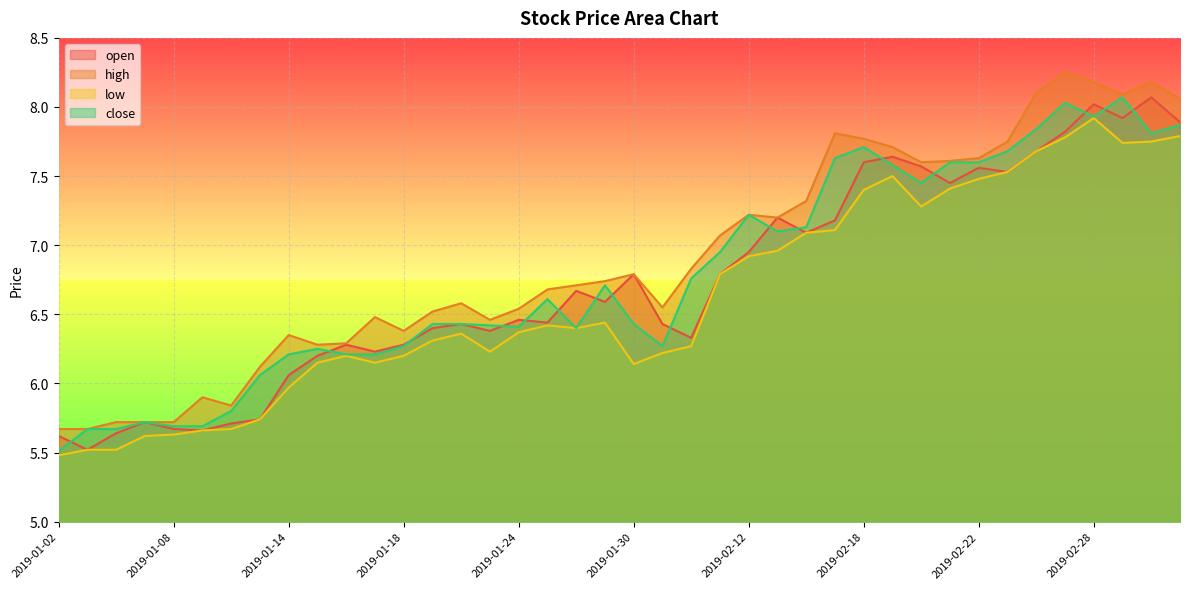

What is the total value across all series at 2019-02-22?

30.3